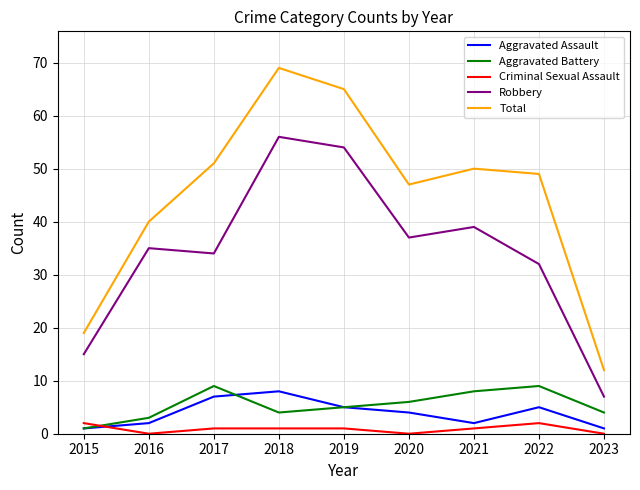

What is the total value across all series at 2018?

138